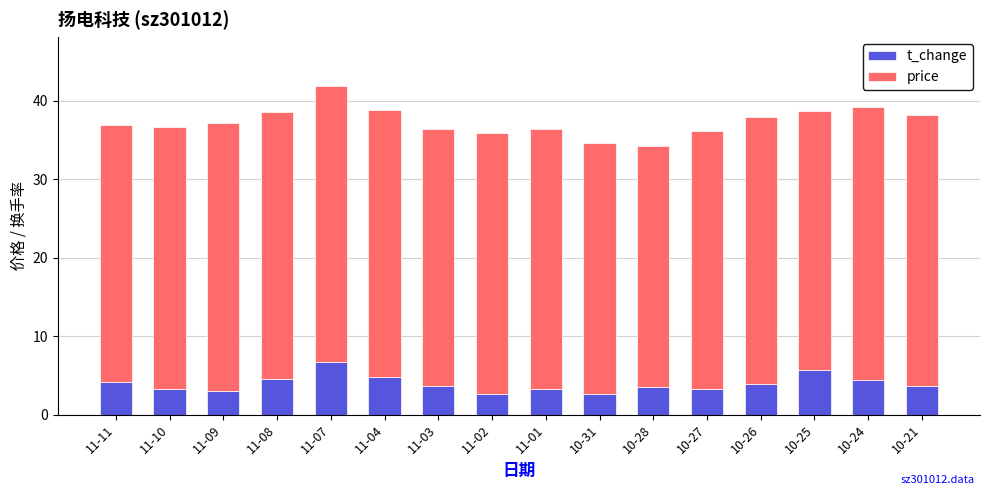

The value of t_change at 10-25 is 7.9. True or false?

False